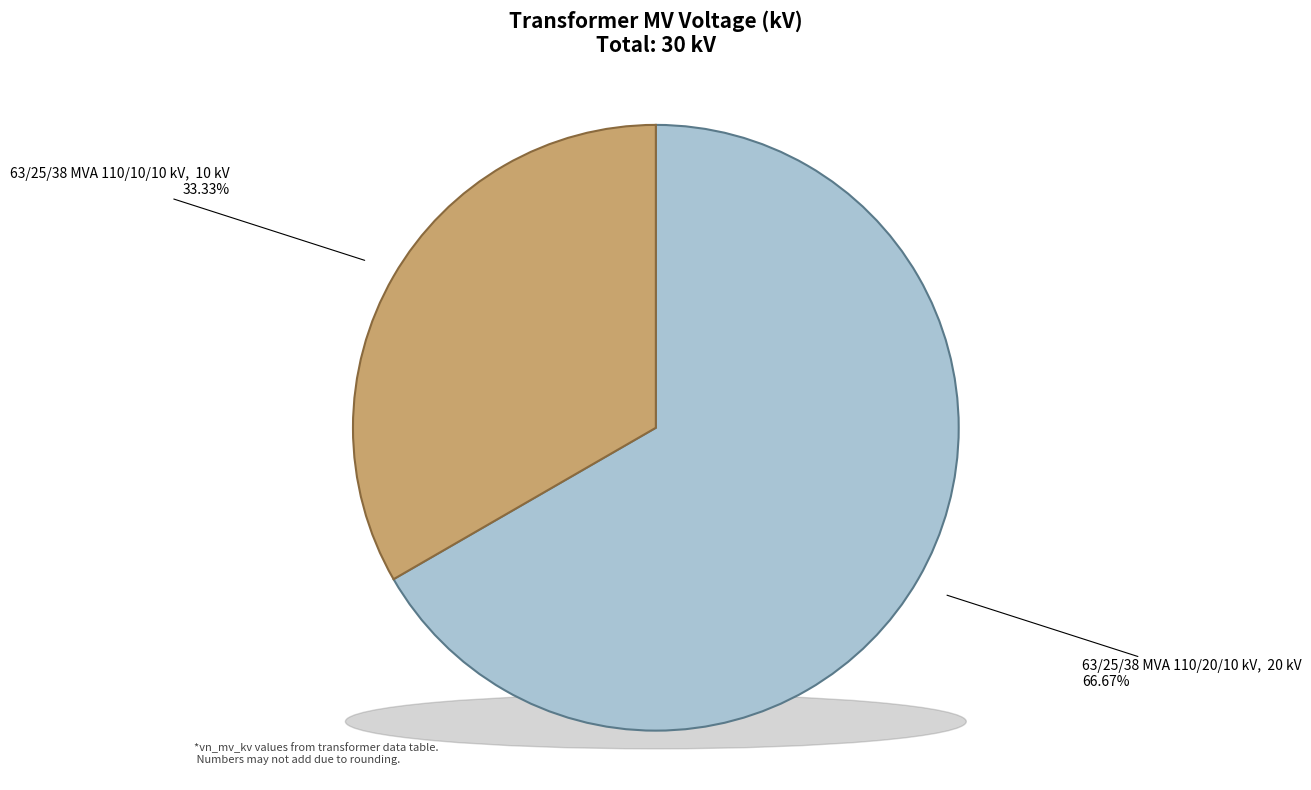

What is the change in value from 63/25/38 MVA 110/20/10 kV to 63/25/38 MVA 110/10/10 kV?

-10